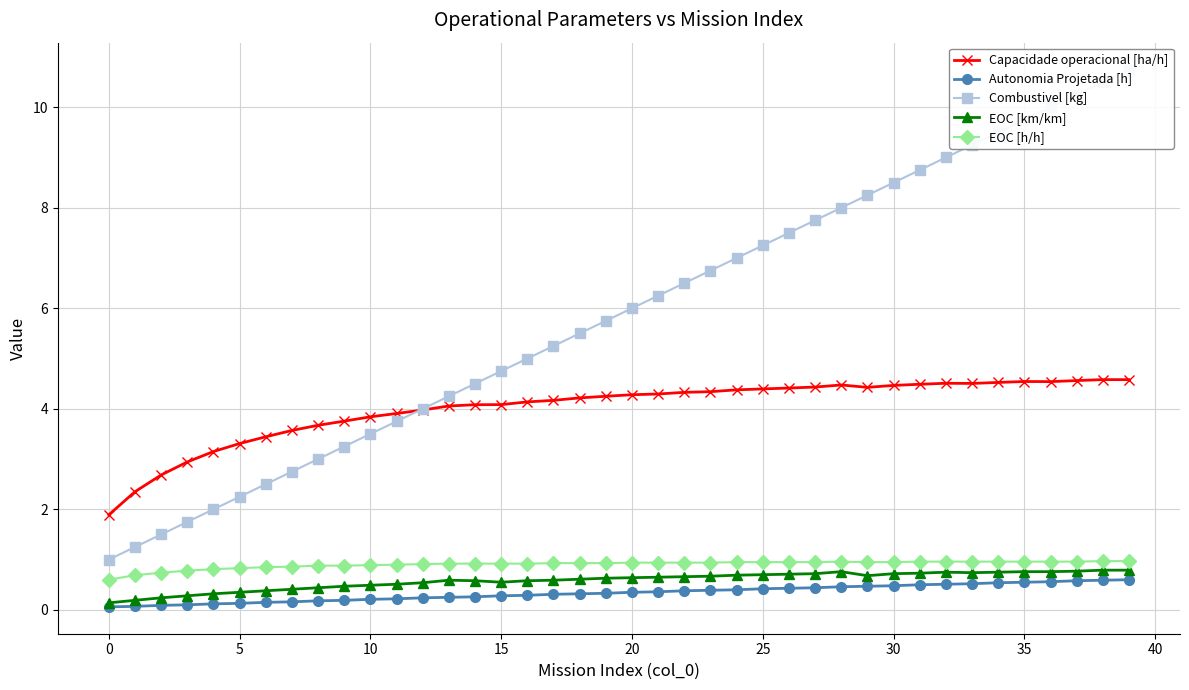

True or false: EOC [h/h] and Capacidade operacional [ha/h] intersect in this chart.

False